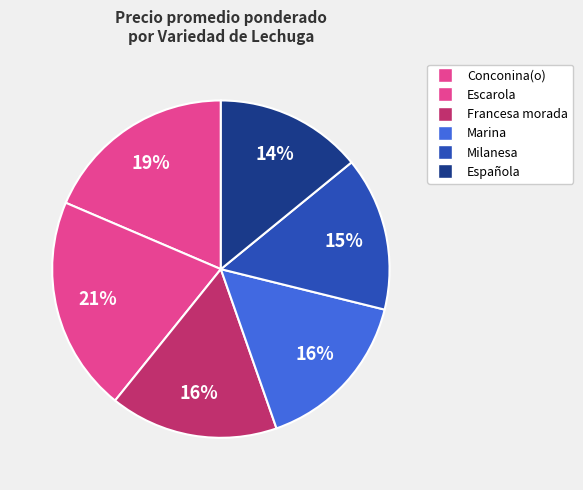

How many slices are in this pie chart?

6